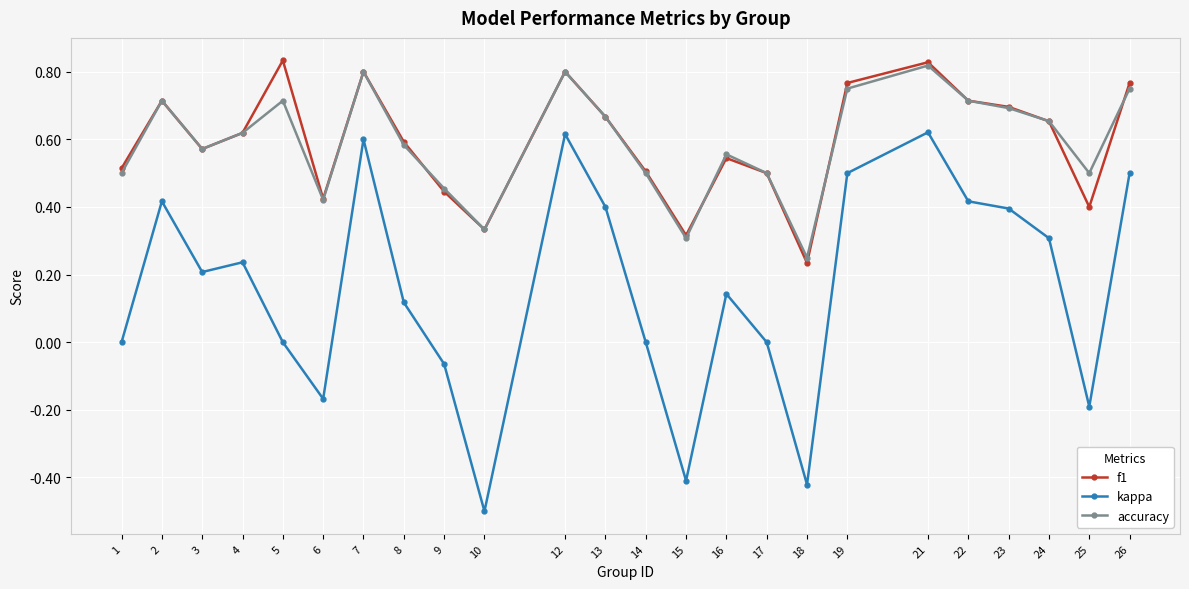

Is it true that accuracy equals 0.3 at 15?

True